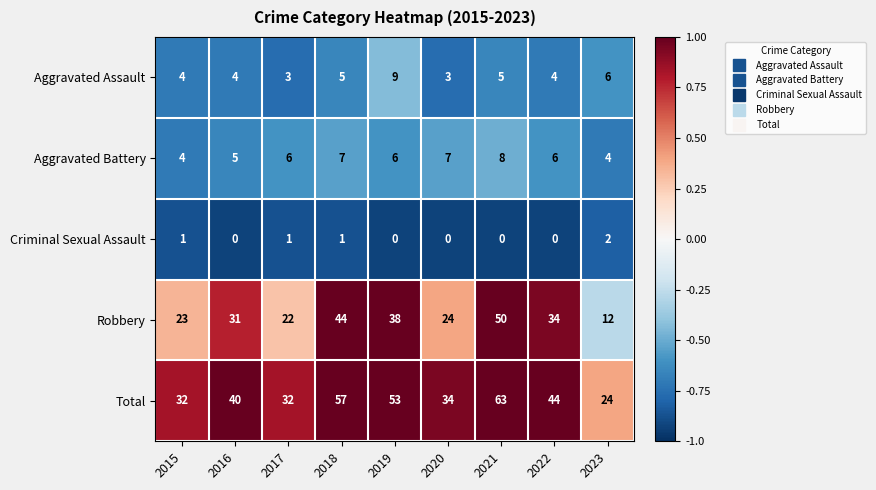

Which series has the widest spread of values?

Total